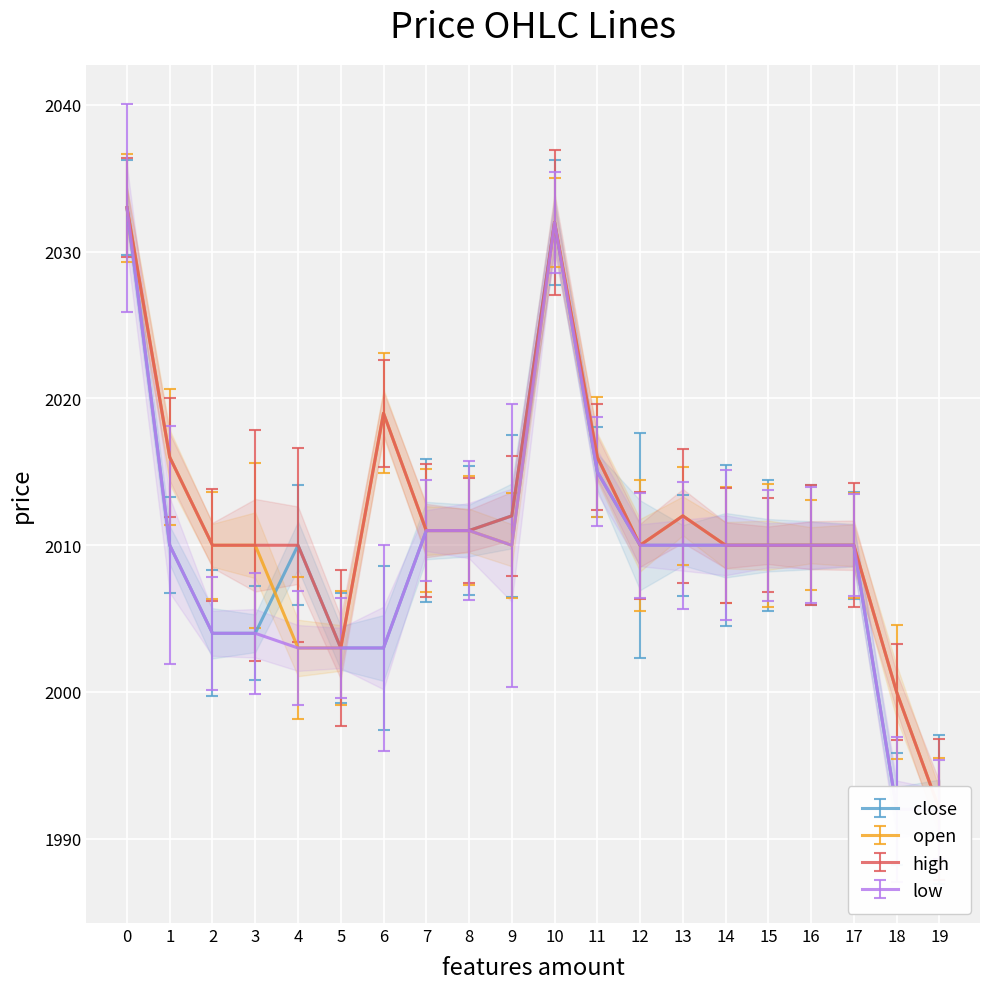

The close series shows 2010 at 17. True or false?

True